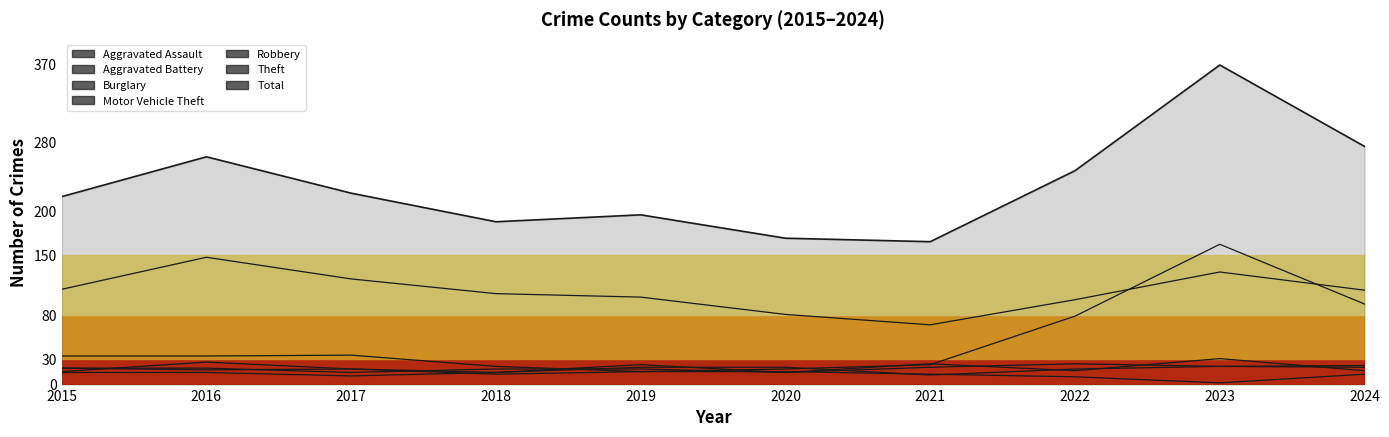

How many interior local peaks (higher than both neighbors) does the data have?

3